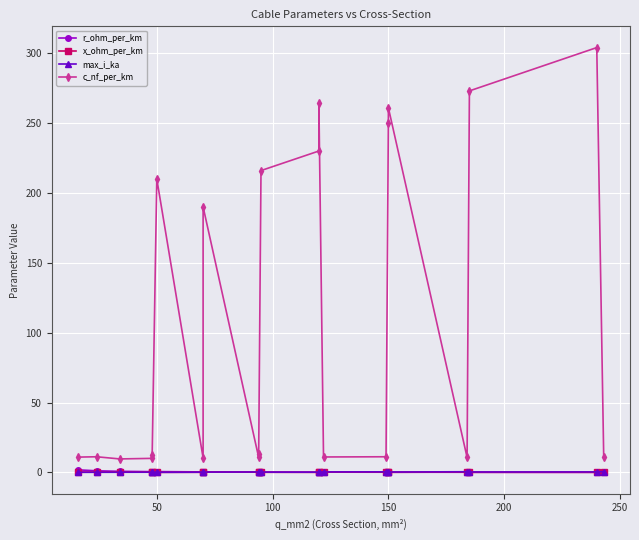

At how many categories does at least one series exceed 186?

9